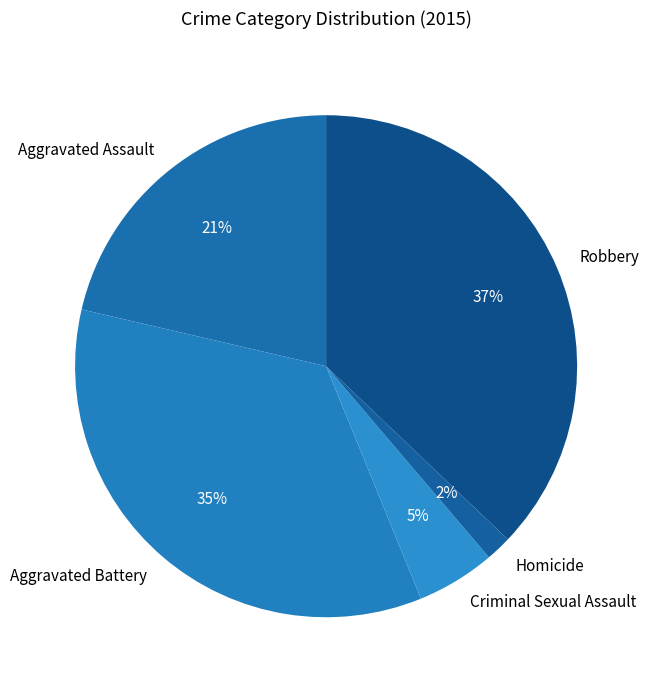

Which slice is the largest?

Robbery